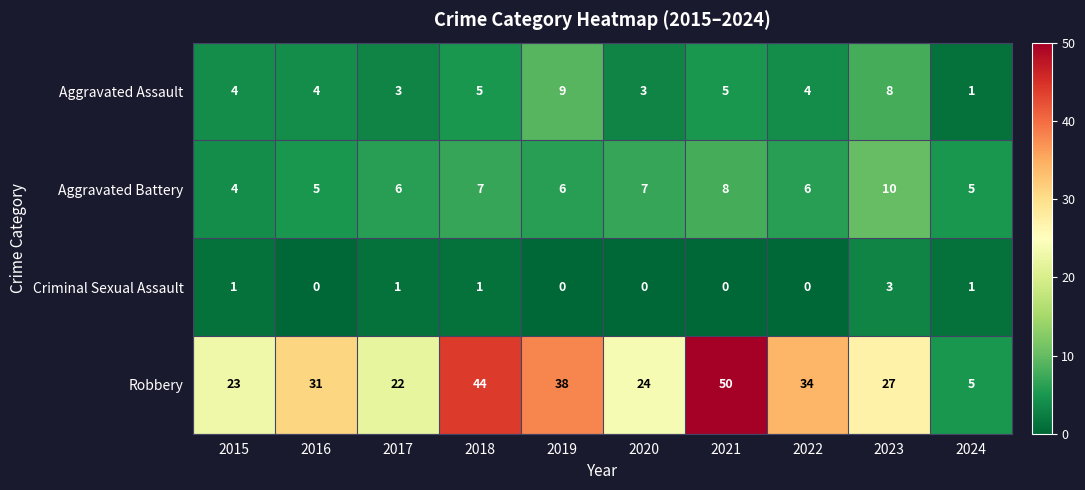

Between 2017 and 2019, which series saw the biggest shift?

Robbery